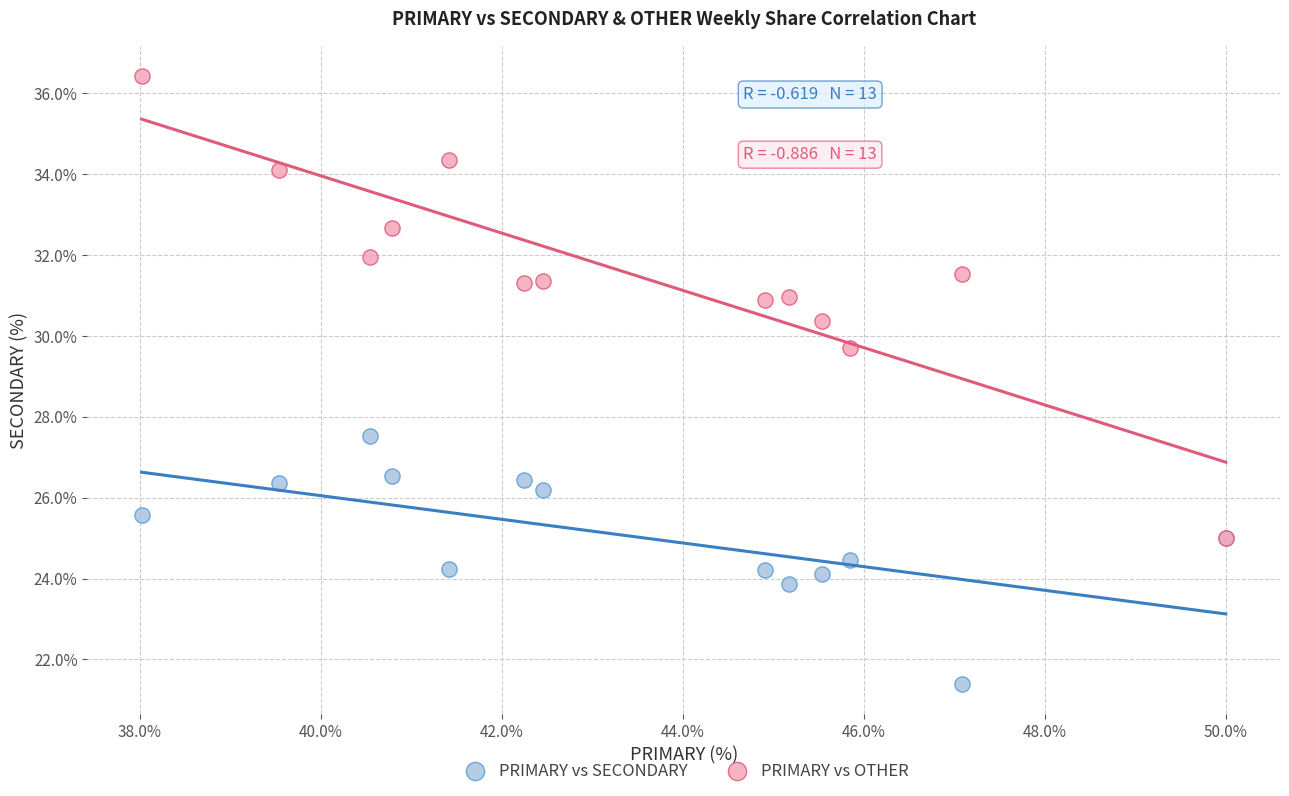

Which series contains the highest Y value?

PRIMARY vs OTHER